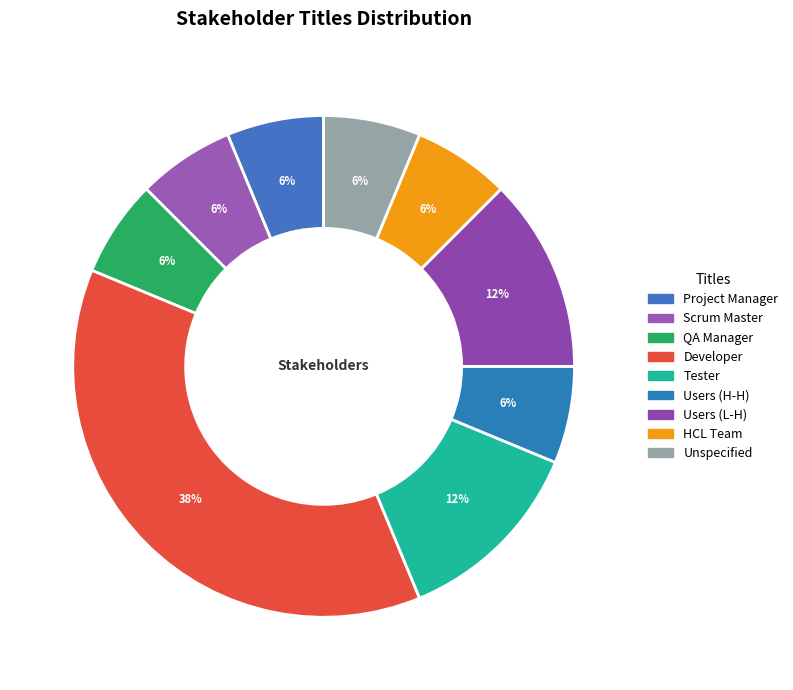

Does any single category account for the majority?

No